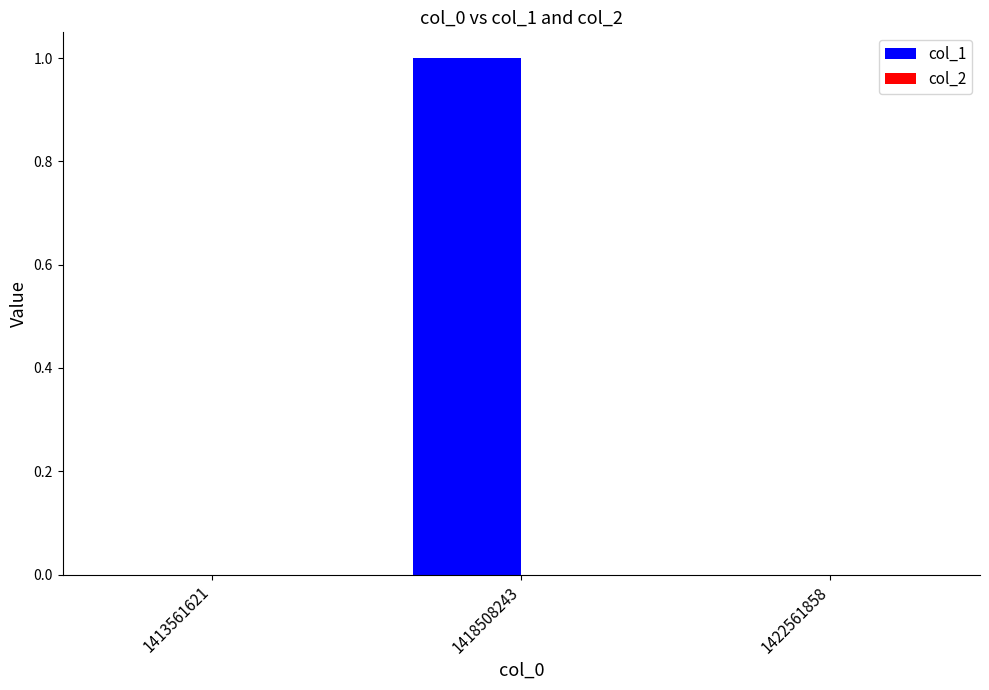

True or false: the data shows 1 at 1418508243.

True